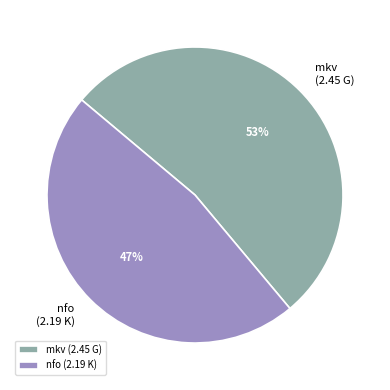

Is the sum of nfo (2.19 K) and mkv (2.45 G) greater than half?

Yes